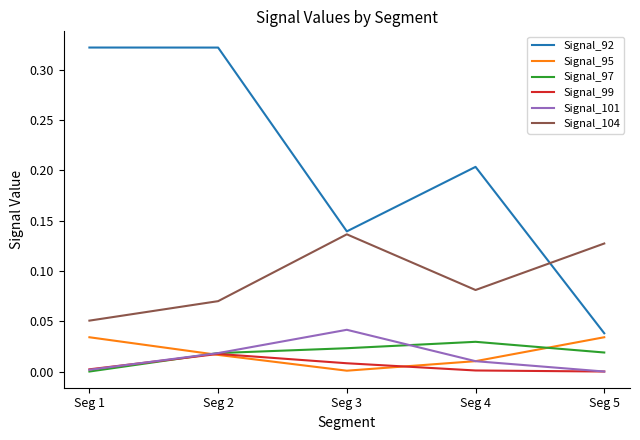

What are all the series names shown in the legend?

Signal_92, Signal_95, Signal_97, Signal_99, Signal_101, Signal_104